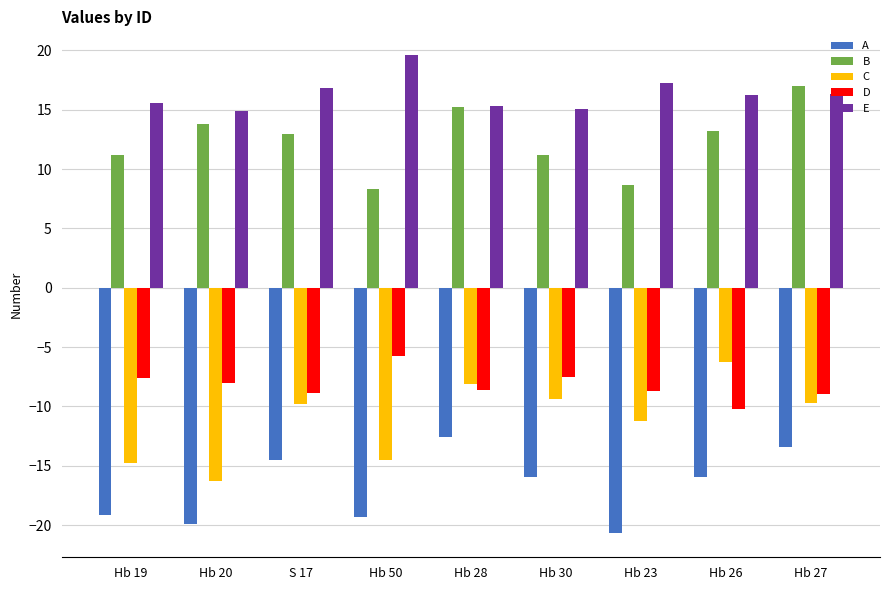

The value of B at Hb 50 is 8.3. True or false?

True